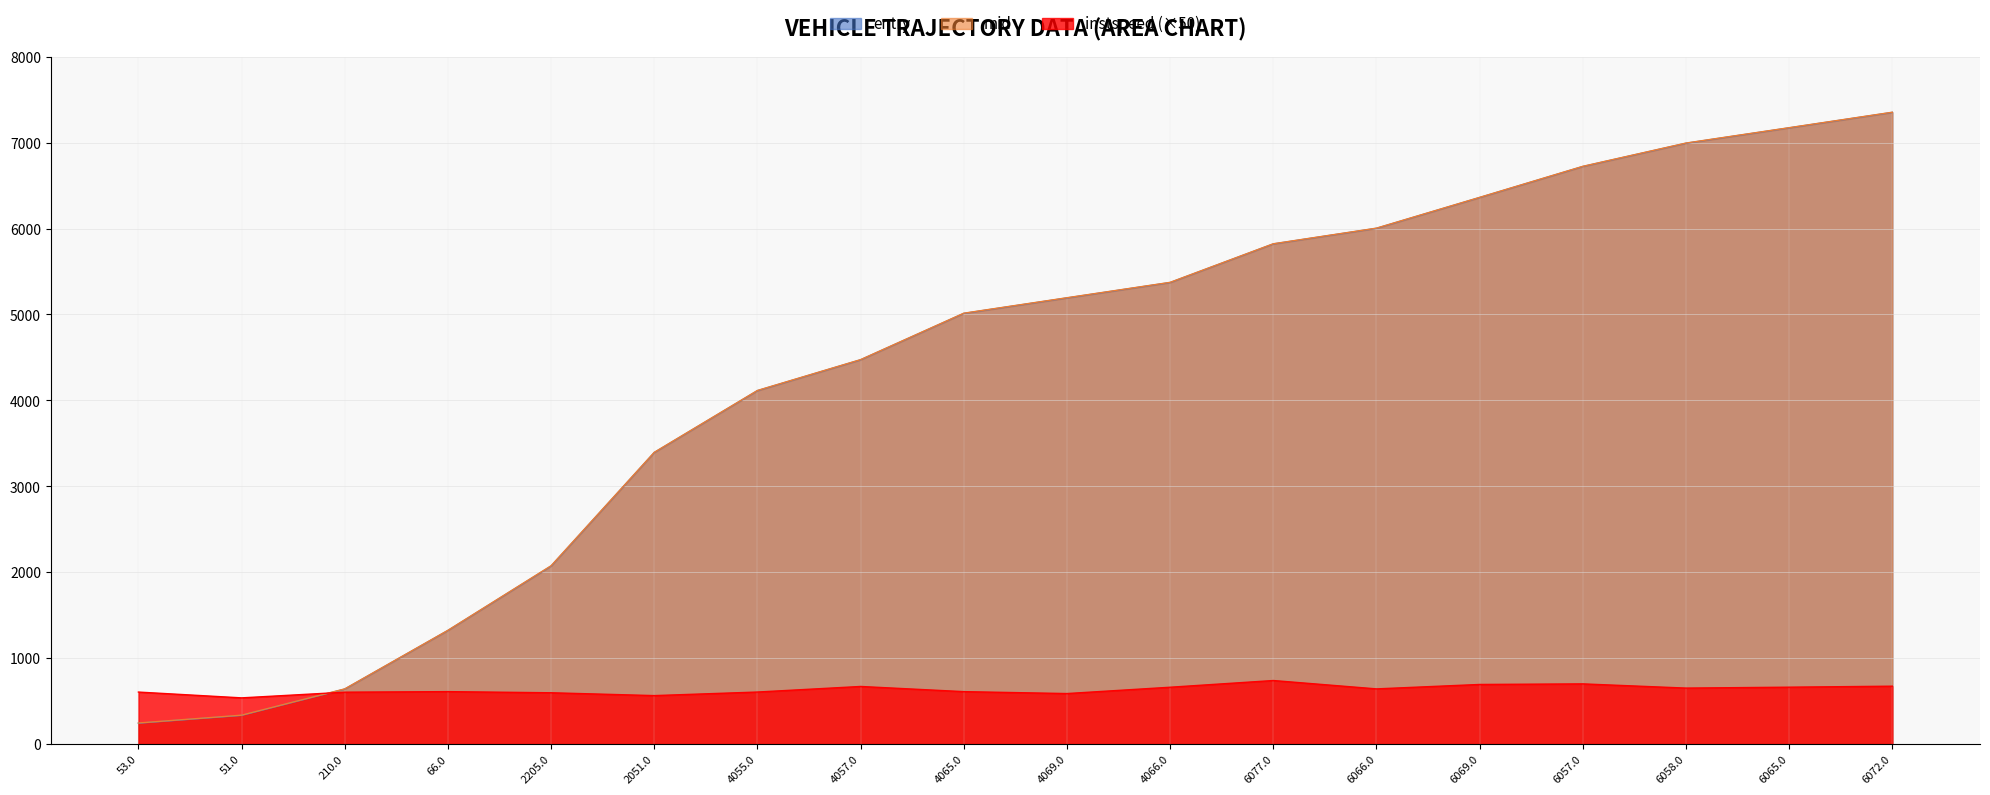

What is the average value of the instspeed series?

634.4